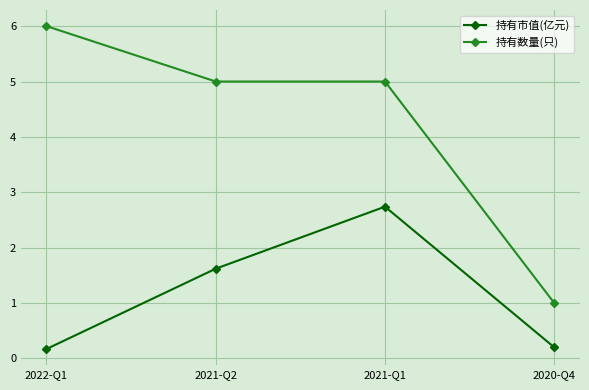

How many series are shown in this chart?

2